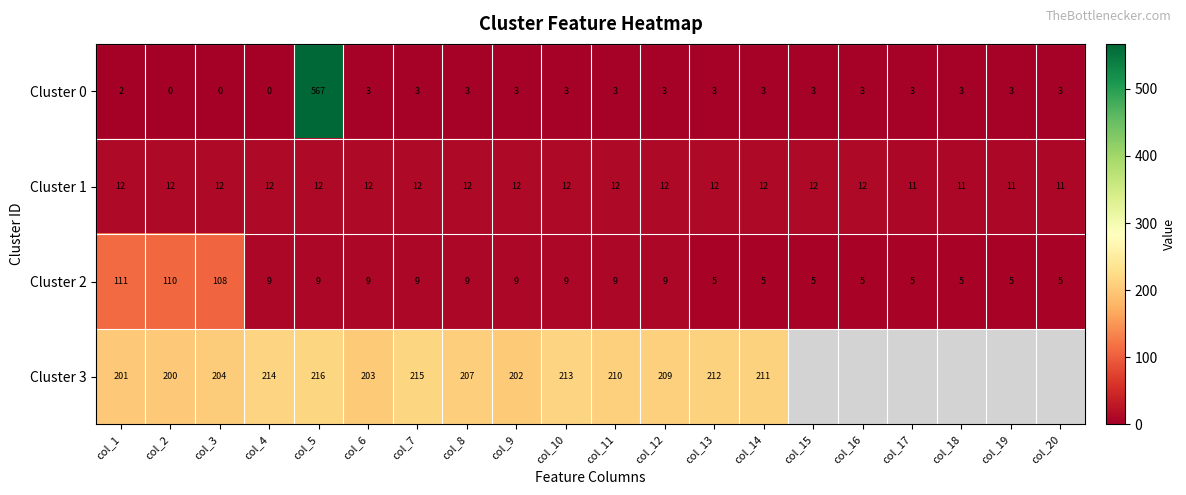

Which has a higher value, col_19 or col_6?

col_19